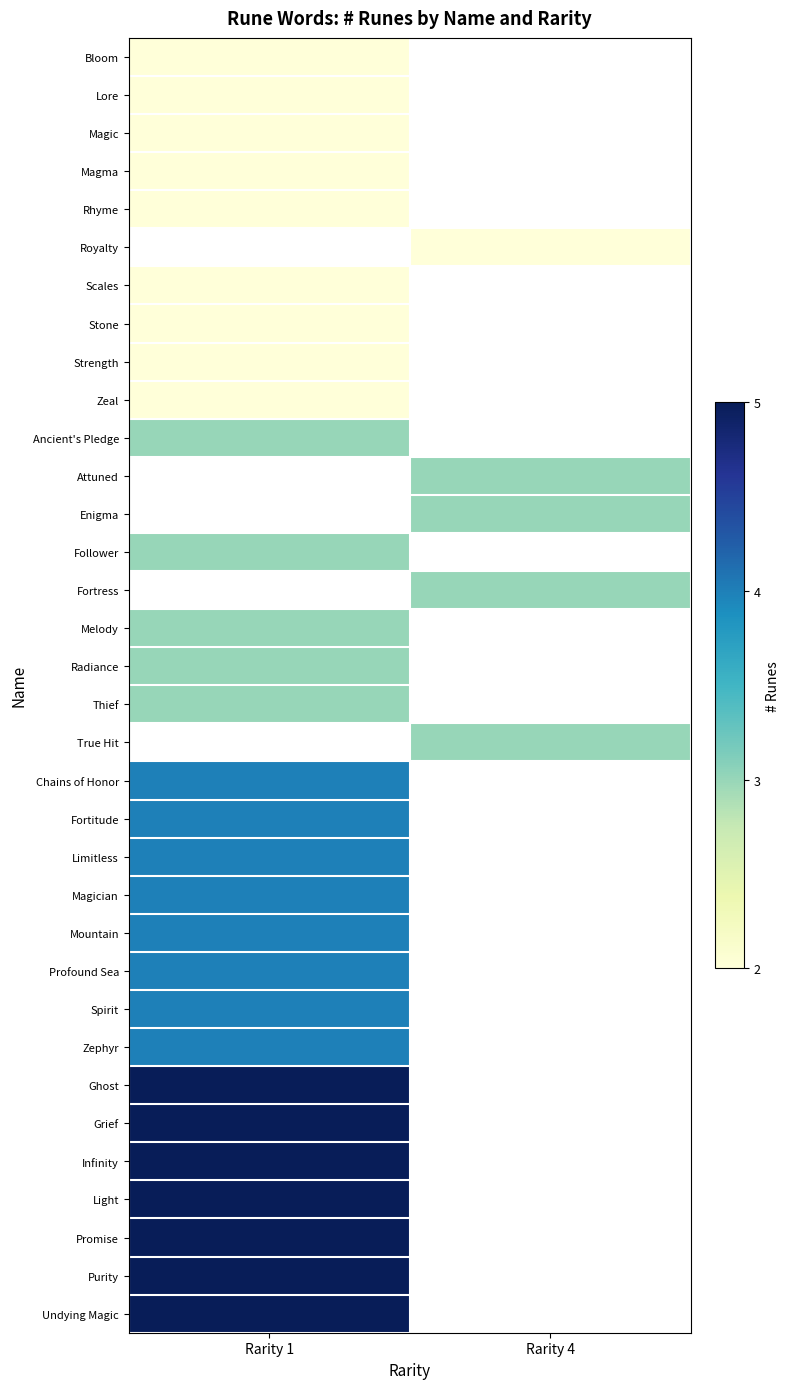

At which label is Light closest to 5?

Rarity 1